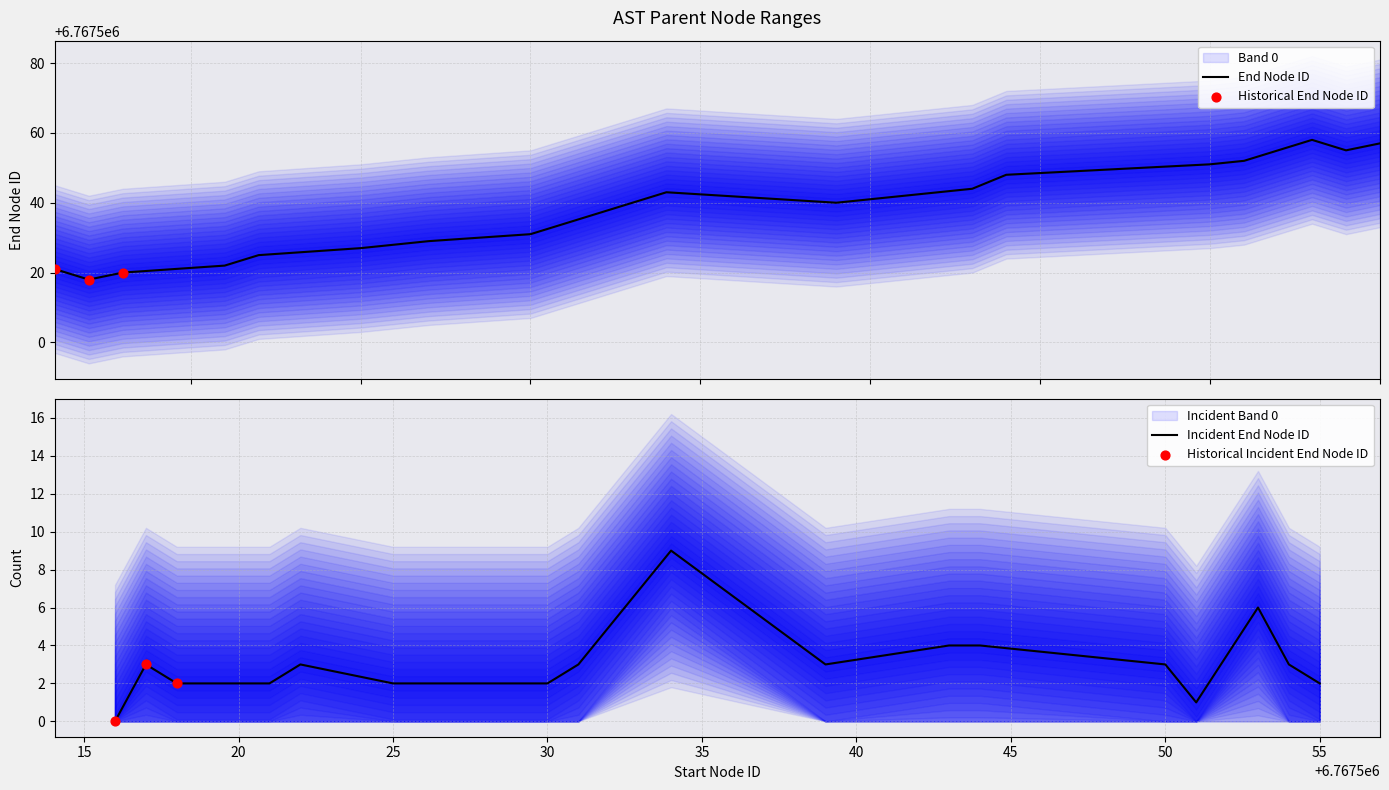

Approximately how many times larger is the value at 6767521 compared to 6767530?

1.0